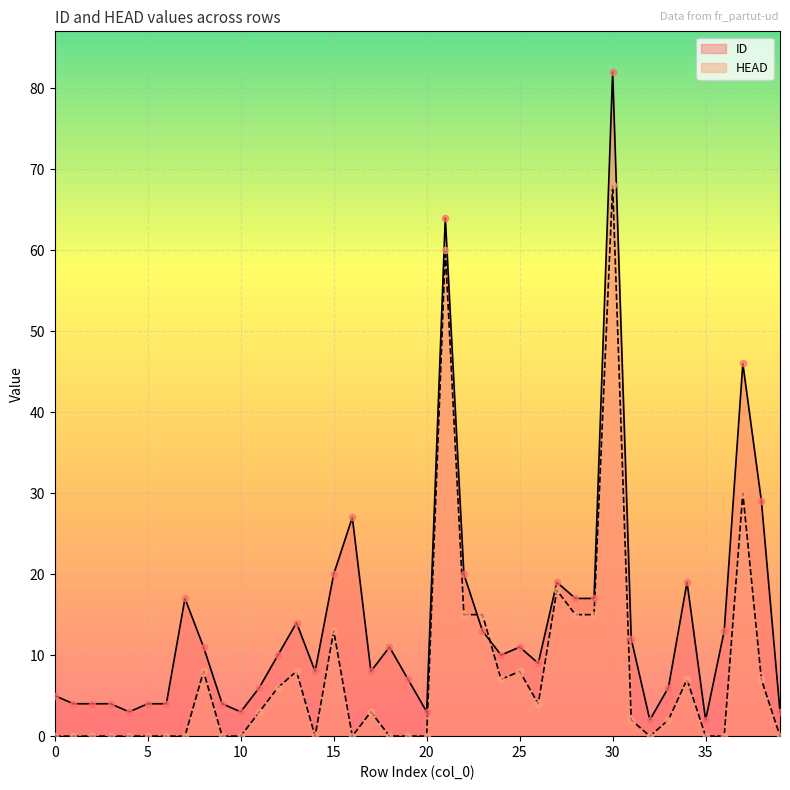

Which series reaches the minimum Y coordinate?

HEAD